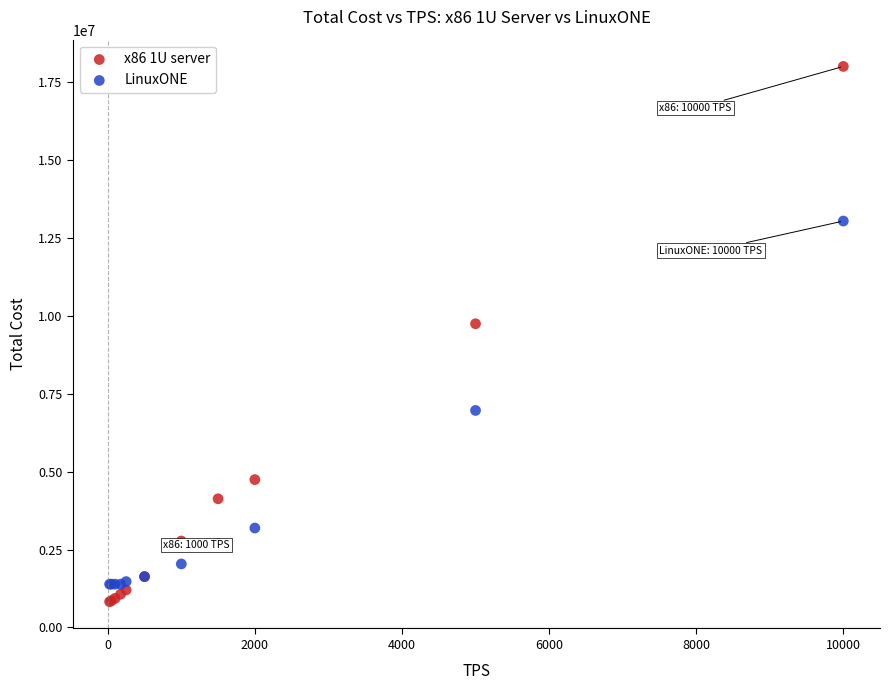

Which series has the widest spread of Y values?

x86 1U server